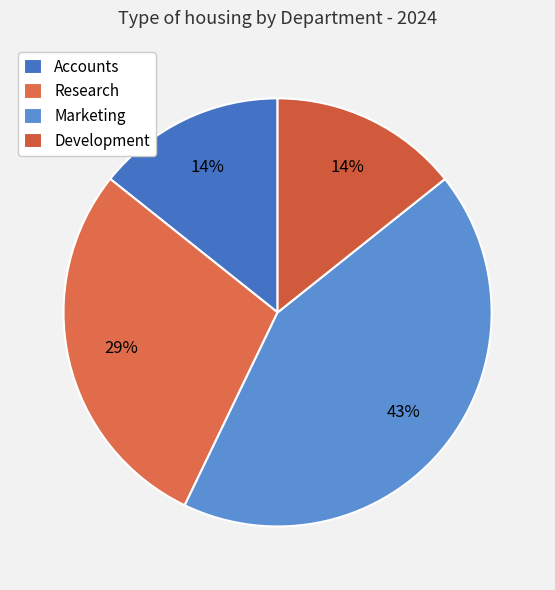

To the nearest percent, what is the average slice percentage?

25%